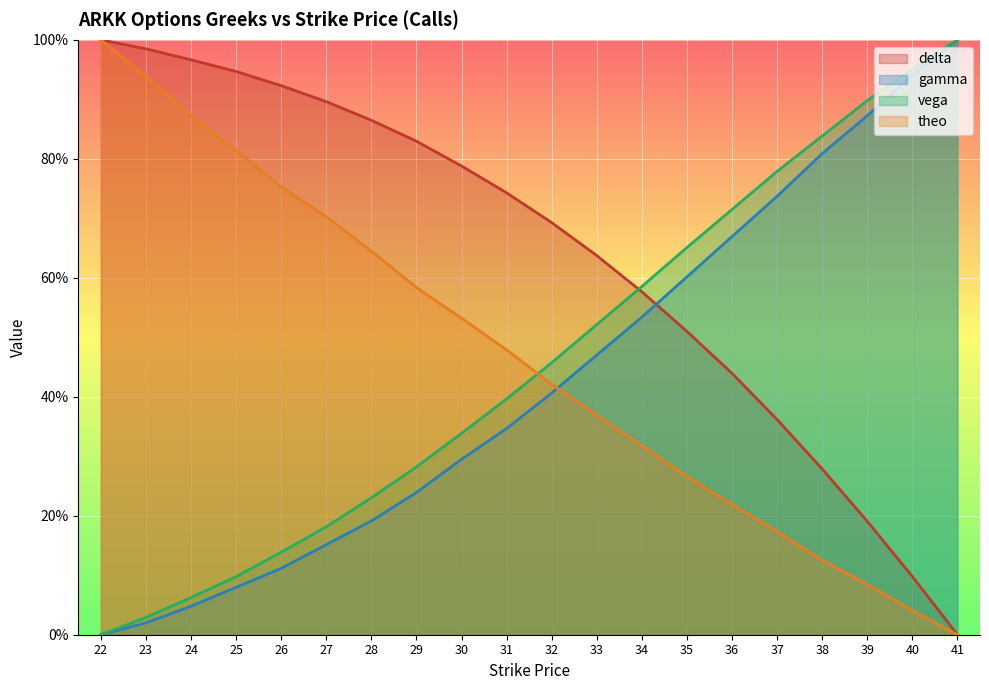

Reading left to right, list all the values displayed in this chart.

delta: 22=1.0	23=1.0	24=1.0	25=0.9	26=0.9	27=0.9	28=0.9	29=0.8	30=0.8	31=0.7	32=0.7	33=0.6	34=0.6	35=0.5	36=0.4	37=0.4	38=0.3	39=0.2	40=0.1	41=0.0
gamma: 22=0.0	23=0.0	24=0.0	25=0.1	26=0.1	27=0.2	28=0.2	29=0.2	30=0.3	31=0.3	32=0.4	33=0.5	34=0.5	35=0.6	36=0.7	37=0.7	38=0.8	39=0.9	40=0.9	41=1.0
vega: 22=0.0	23=0.0	24=0.1	25=0.1	26=0.1	27=0.2	28=0.2	29=0.3	30=0.3	31=0.4	32=0.5	33=0.5	34=0.6	35=0.7	36=0.7	37=0.8	38=0.8	39=0.9	40=1.0	41=1.0
theo: 22=1.0	23=0.9	24=0.9	25=0.8	26=0.8	27=0.7	28=0.6	29=0.6	30=0.5	31=0.5	32=0.4	33=0.4	34=0.3	35=0.3	36=0.2	37=0.2	38=0.1	39=0.1	40=0.0	41=0.0